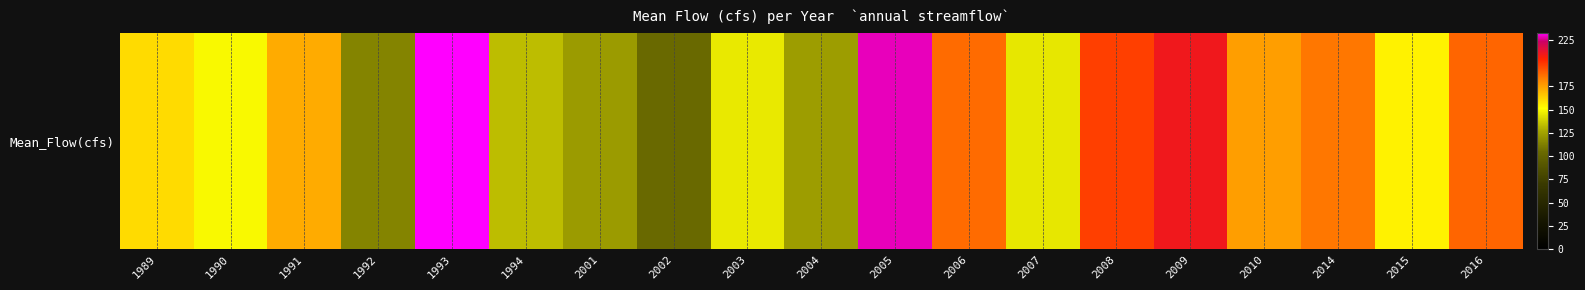

Which label corresponds to the smallest value in the chart?

2002